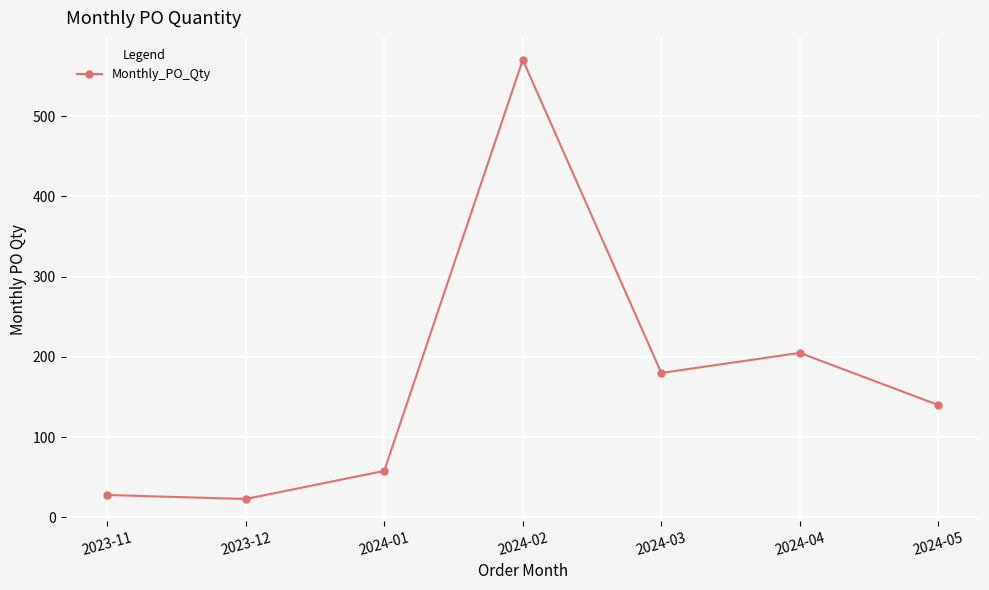

Rank the categories by value from lowest to highest.

2023-12, 2023-11, 2024-01, 2024-05, 2024-03, 2024-04, 2024-02